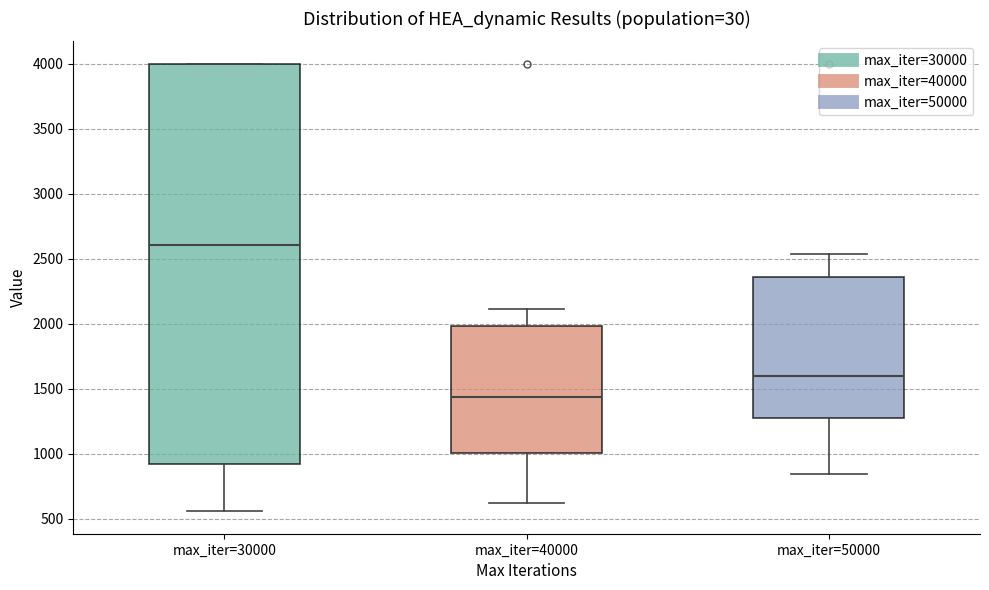

Reading left to right, transcribe this box plot: for each box, give where its median line is, the range the box spans, and where its two whiskers end, as read against the y-axis. The values are not printed on the chart, so give them approximately, as read against the axis.

max_iter=30000: median 2600, box 900 to 4000, whiskers 550 to 4000
max_iter=40000: median 1450, box 1000 to 2000, whiskers 600 to 2100
max_iter=50000: median 1600, box 1250 to 2350, whiskers 850 to 2550